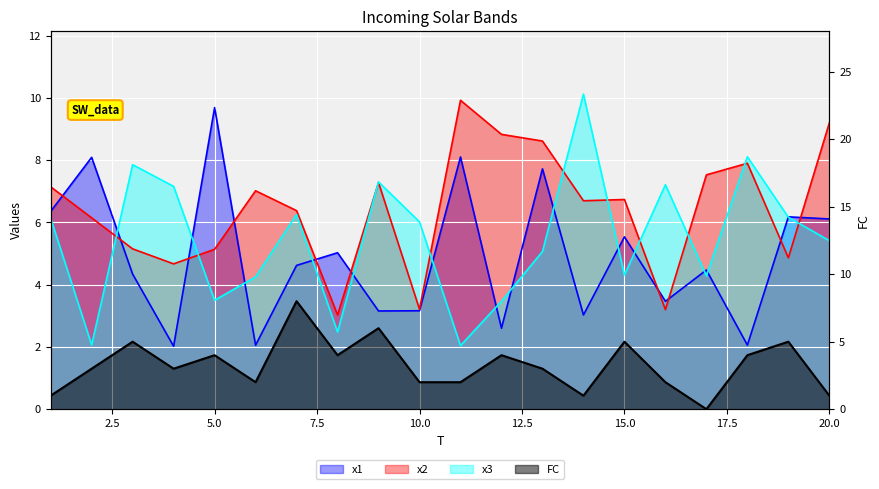

What is the difference between the FC values at 3 and 18?

1.0